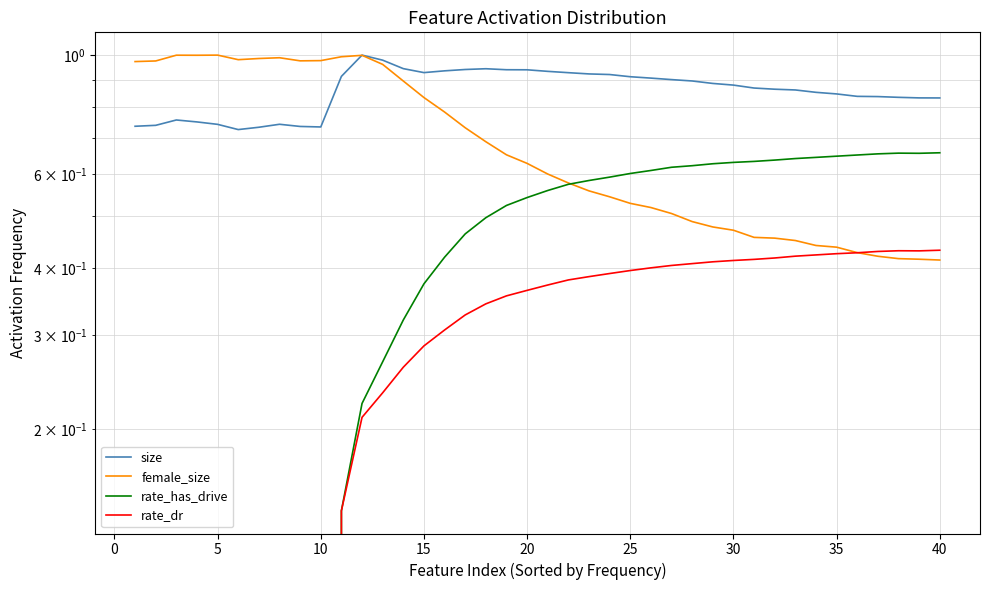

Is this an area chart (filled region under the line)?

No